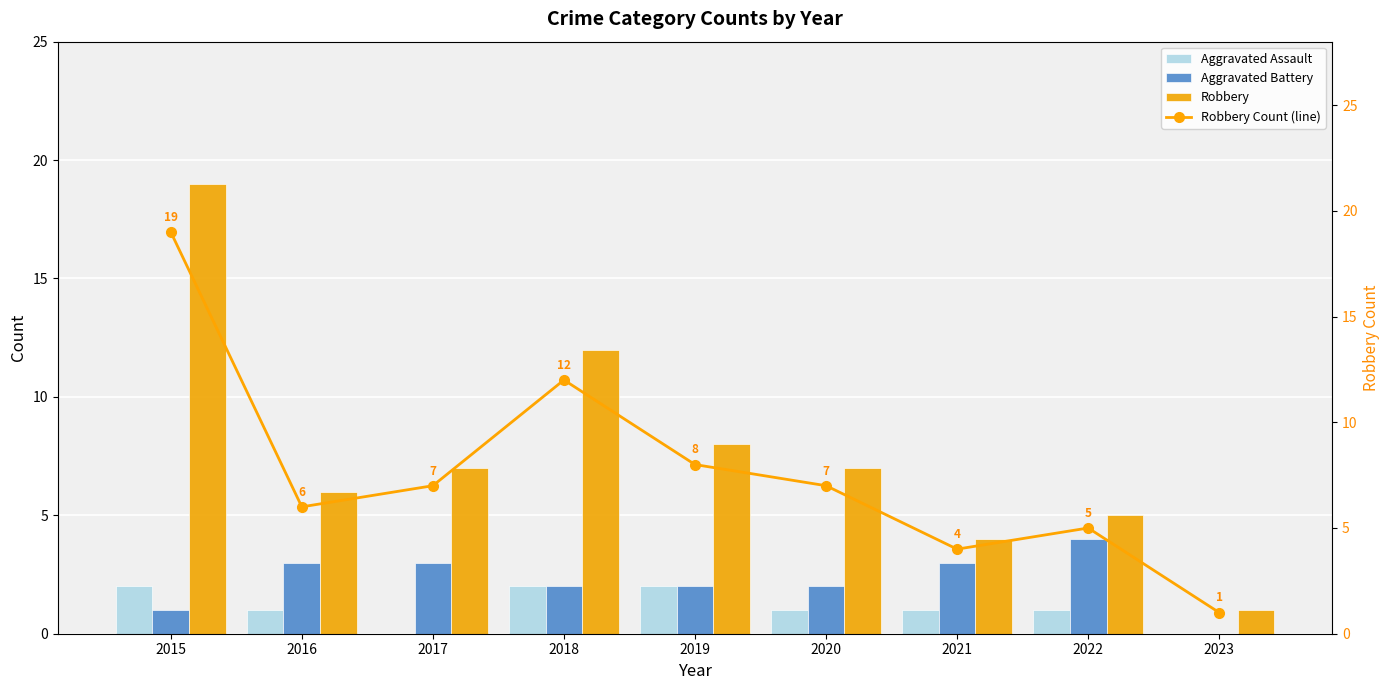

Is it true that Robbery equals 3 at 2021?

False